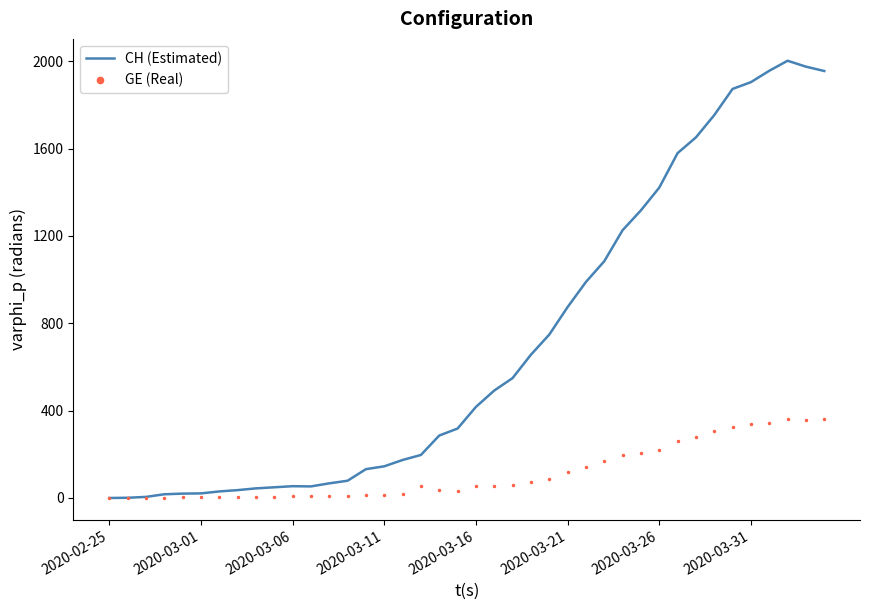

Which series has the widest spread of values?

CH (Estimated)